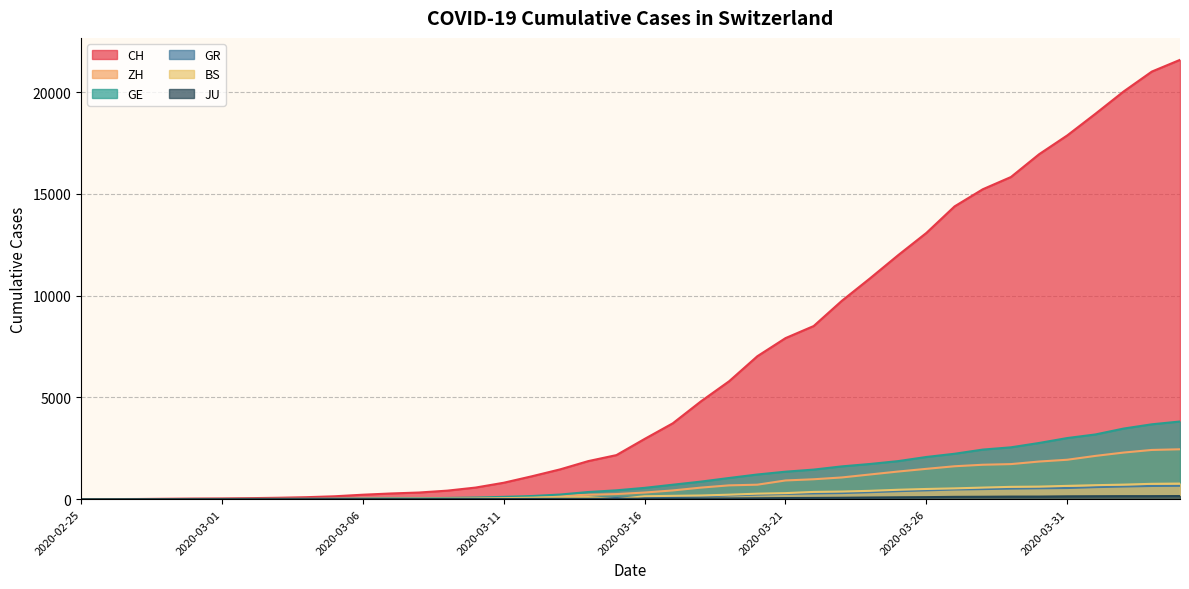

How many positive values does the ZH series have?

38